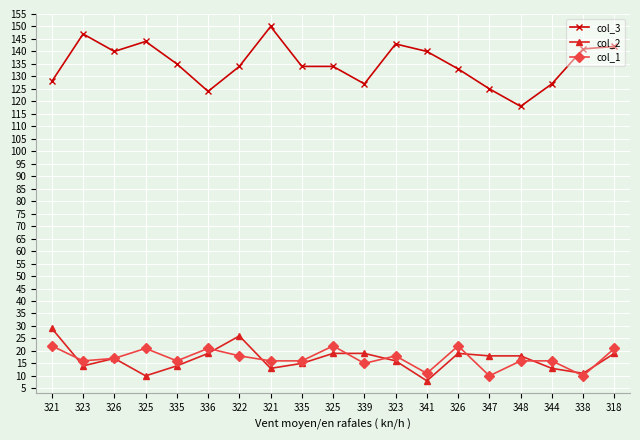

Count the number of categories in the chart.

19